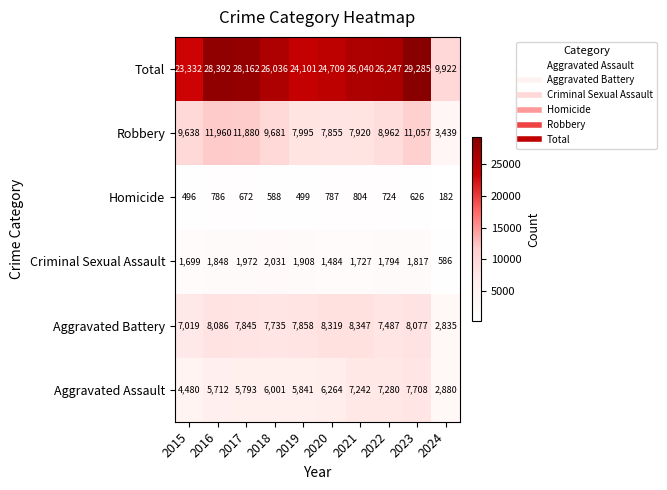

How many data points in Robbery are less than 9638?

5